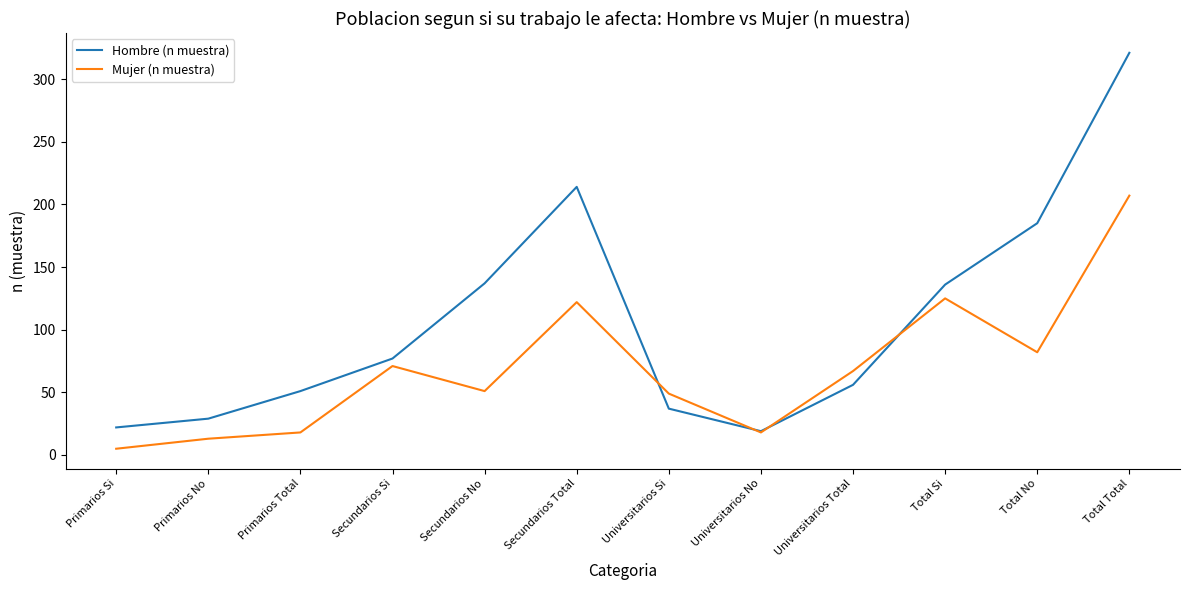

What is the difference between the maximum and minimum values in the Hombre (n muestra) series?

302